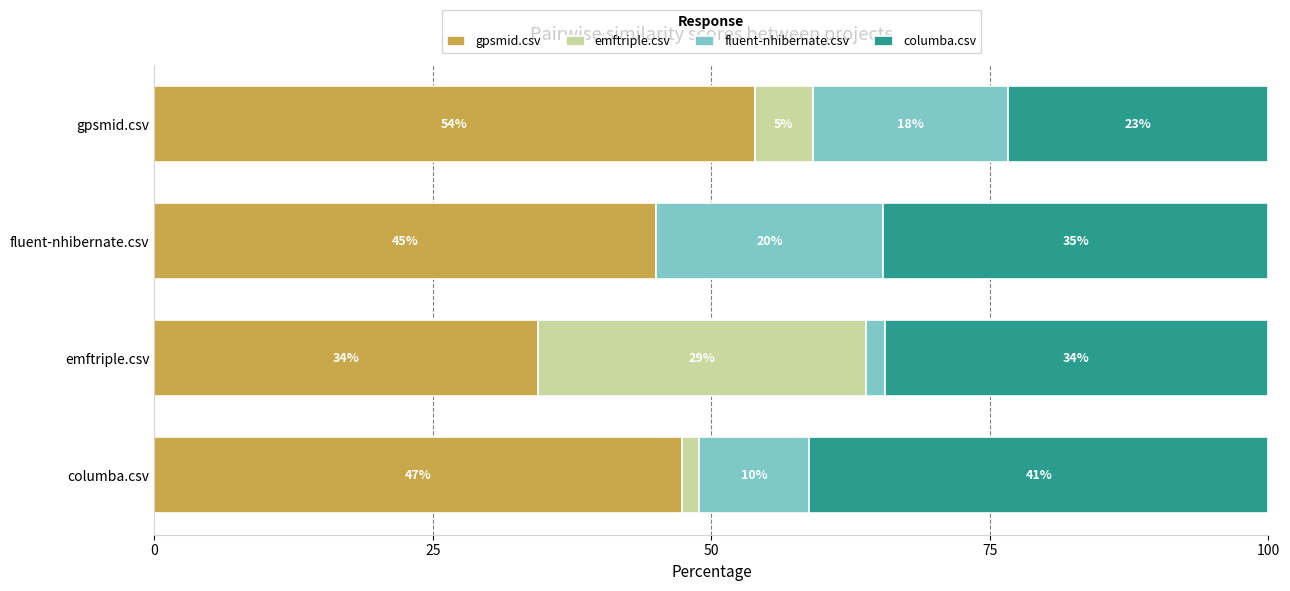

What are all the series names shown in the legend?

gpsmid.csv, emftriple.csv, fluent-nhibernate.csv, columba.csv